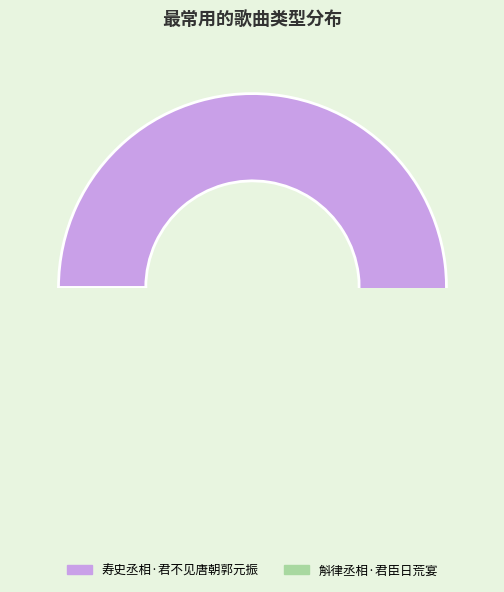

Which has a higher value, 寿史丞相·君不见唐朝郭元振 or 斛律丞相·君臣日荒宴?

寿史丞相·君不见唐朝郭元振